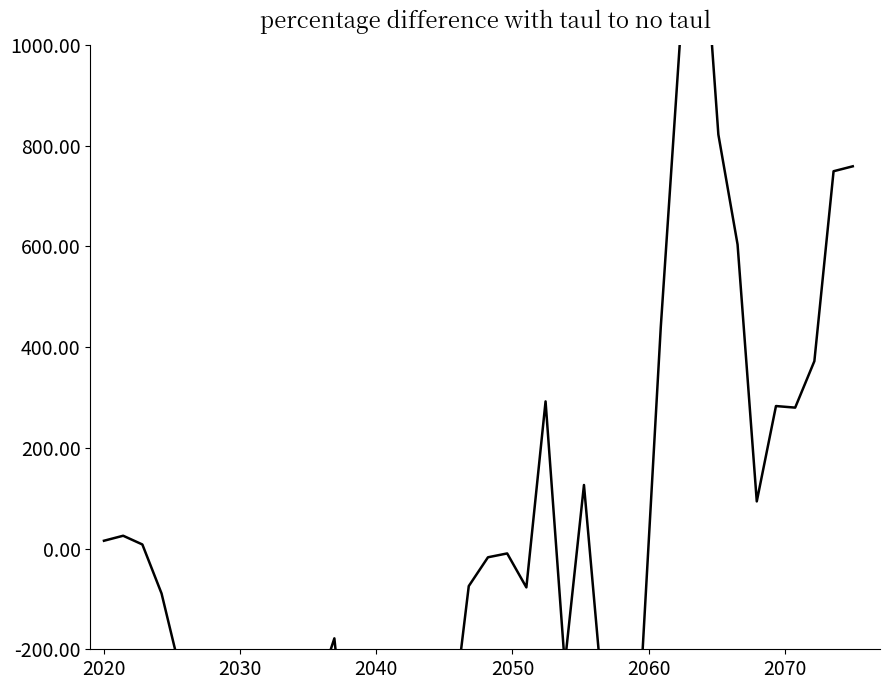

The value at 33 is 1014.5. True or false?

False